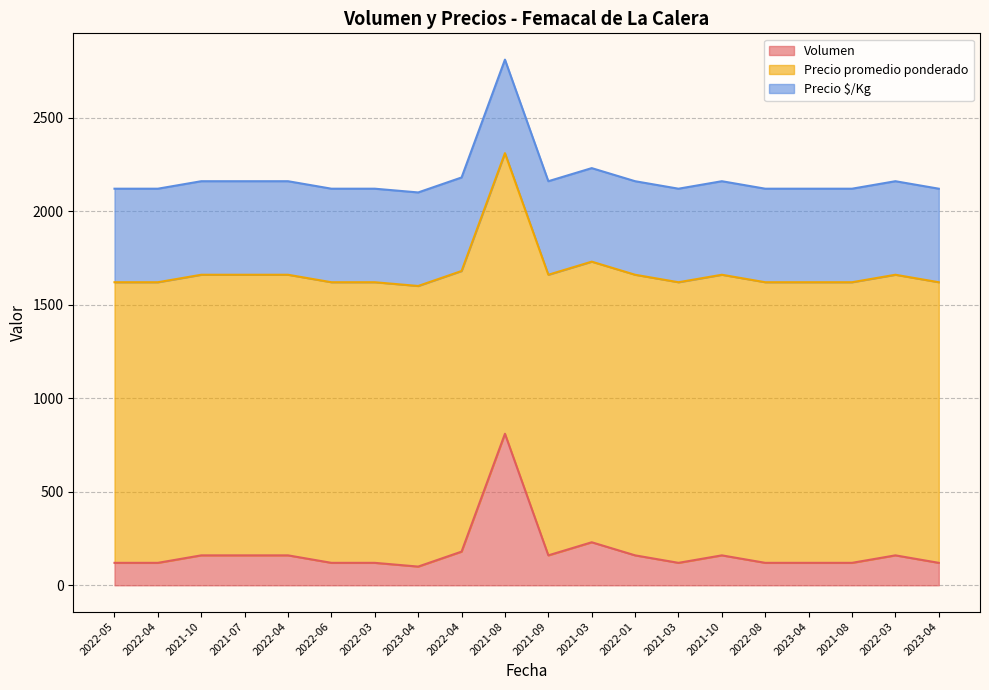

Reading left to right, transcribe all the data shown in this chart.

Volumen: 2022-05=120	2022-04=120	2021-10=160	2021-07=160	2022-04=160	2022-06=120	2022-03=120	2023-04=100	2022-04=180	2021-08=810	2021-09=160	2021-03=230	2022-01=160	2021-03=120	2021-10=160	2022-08=120	2023-04=120	2021-08=120	2022-03=160	2023-04=120
Precio promedio ponderado: 2022-05=1500	2022-04=1500	2021-10=1500	2021-07=1500	2022-04=1500	2022-06=1500	2022-03=1500	2023-04=1500	2022-04=1500	2021-08=1500	2021-09=1500	2021-03=1500	2022-01=1500	2021-03=1500	2021-10=1500	2022-08=1500	2023-04=1500	2021-08=1500	2022-03=1500	2023-04=1500
Precio $/Kg: 2022-05=500	2022-04=500	2021-10=500	2021-07=500	2022-04=500	2022-06=500	2022-03=500	2023-04=500	2022-04=500	2021-08=500	2021-09=500	2021-03=500	2022-01=500	2021-03=500	2021-10=500	2022-08=500	2023-04=500	2021-08=500	2022-03=500	2023-04=500